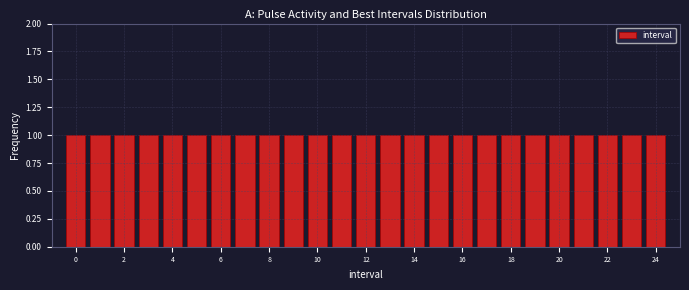

Reading left to right, list every bar in this chart as the range it spans on the x-axis followed by its height. Neither the bar edges nor the heights are printed on the chart, so give them approximately, as read against the axes.

-0.5 to 0.5: 1
0.5 to 1.5: 1
1.5 to 2.5: 1
2.5 to 3.5: 1
3.5 to 4.5: 1
4.5 to 5.5: 1
5.5 to 6.5: 1
6.5 to 7.5: 1
7.5 to 8.5: 1
8.5 to 9.5: 1
9.5 to 10.5: 1
10.5 to 11.5: 1
11.5 to 12.5: 1
12.5 to 13.5: 1
13.5 to 14.5: 1
14.5 to 15.5: 1
15.5 to 16.5: 1
16.5 to 17.5: 1
17.5 to 18.5: 1
18.5 to 19.5: 1
19.5 to 20.5: 1
20.5 to 21.5: 1
21.5 to 22.5: 1
22.5 to 23.5: 1
23.5 to 24.5: 1